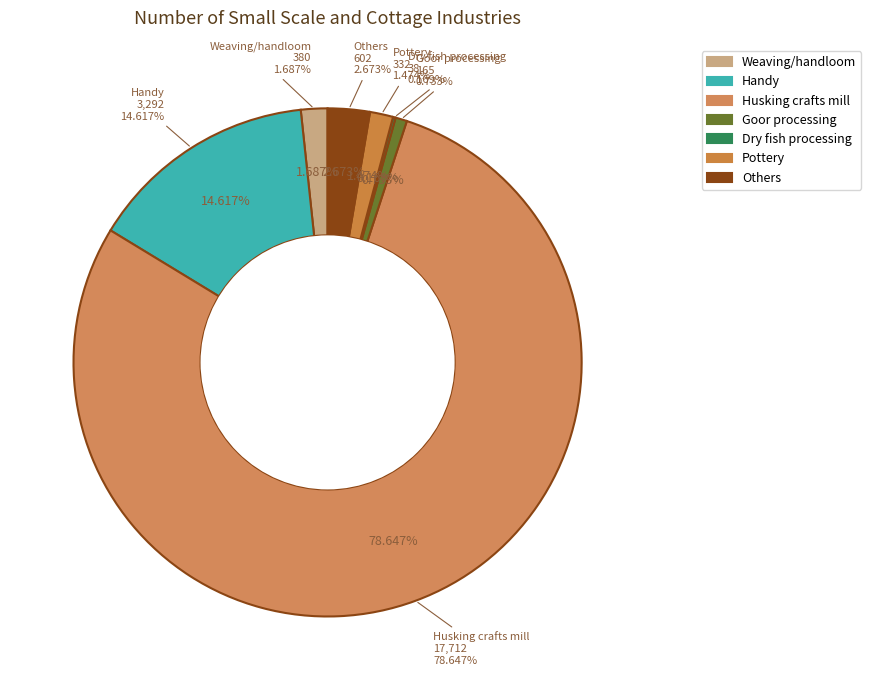

True or false: Dry fish processing accounts for 0% of the total.

True